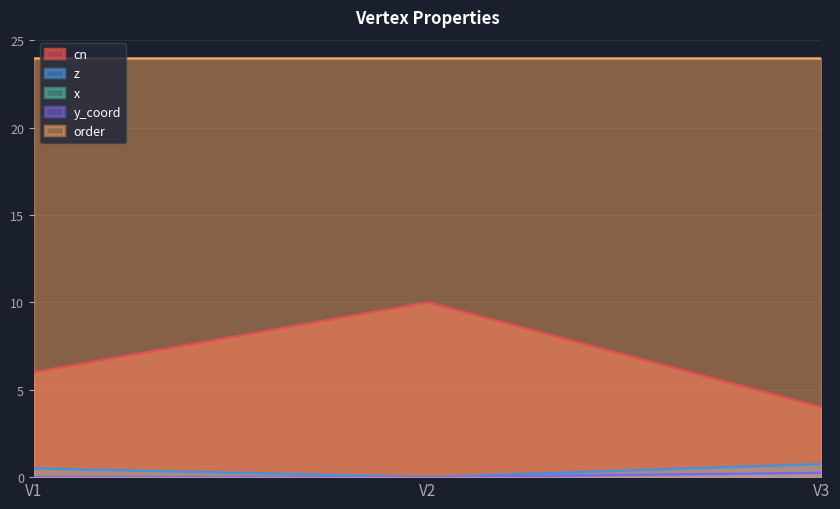

What is the difference between the highest and lowest values at V3?

23.8